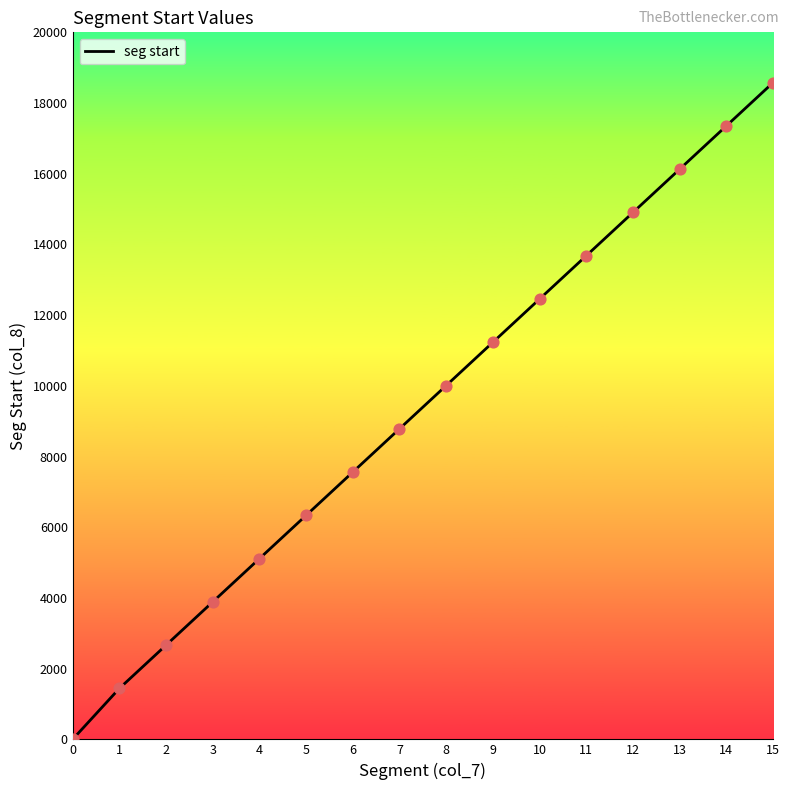

What is the change in value from 2 to 6?

+4896